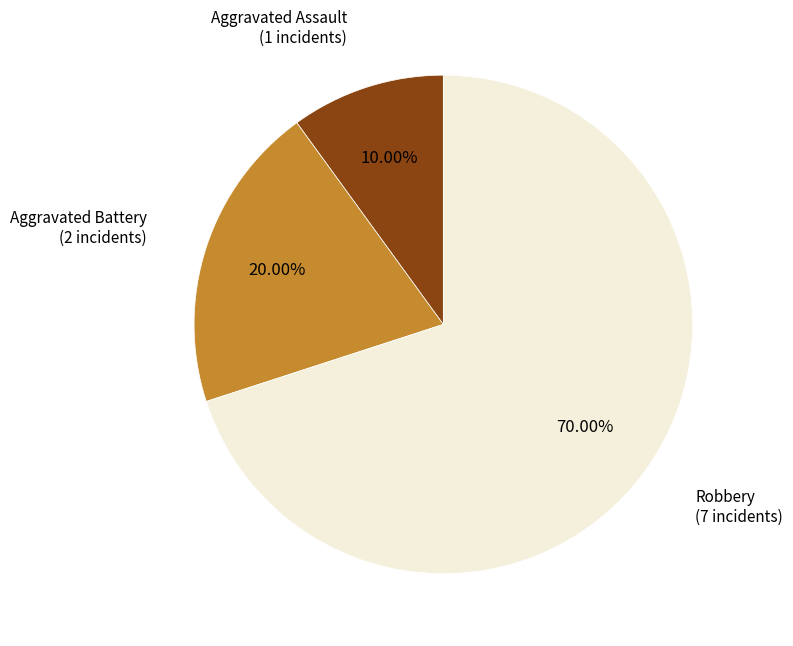

Is there a majority slice in this chart?

Yes